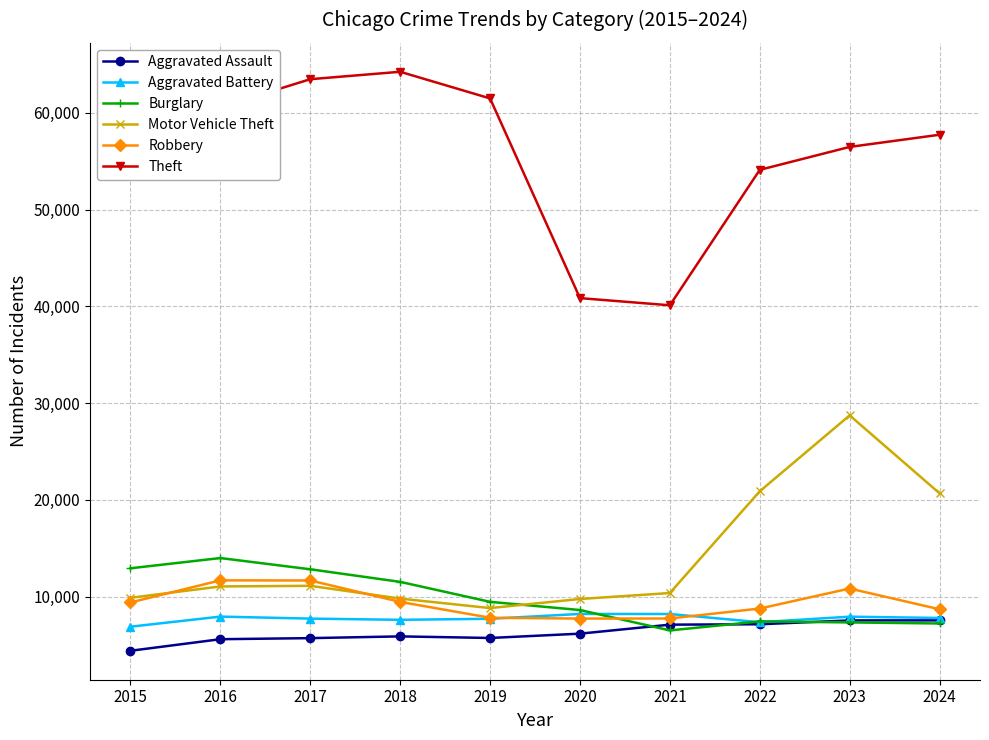

How many data points in Motor Vehicle Theft are less than 11060?

5